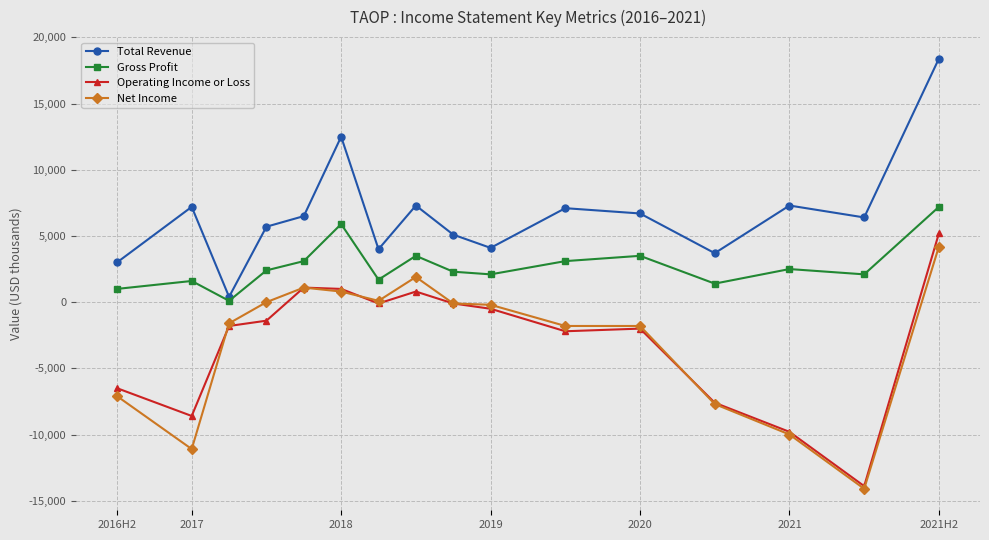

Which series has the largest total across all categories?

Total Revenue